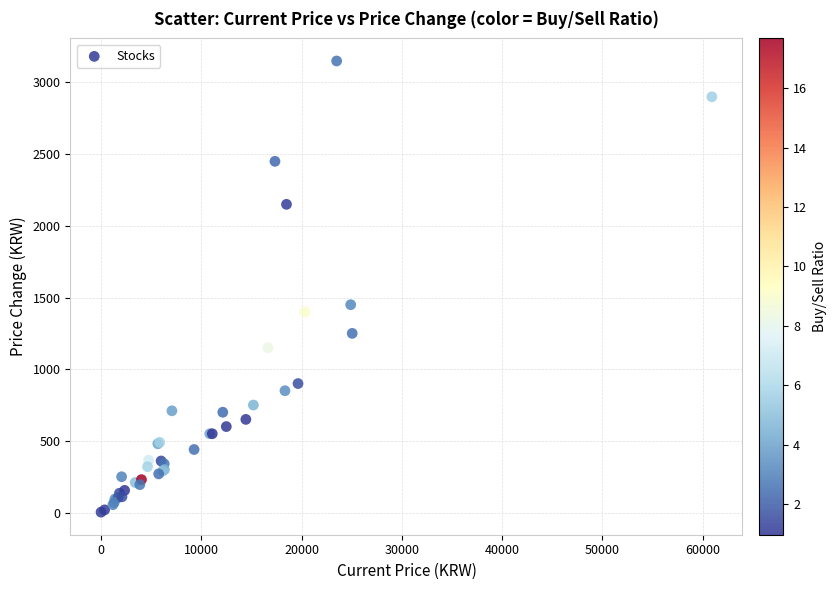

What Y value in the scatter plot is closest to 1576?

1450